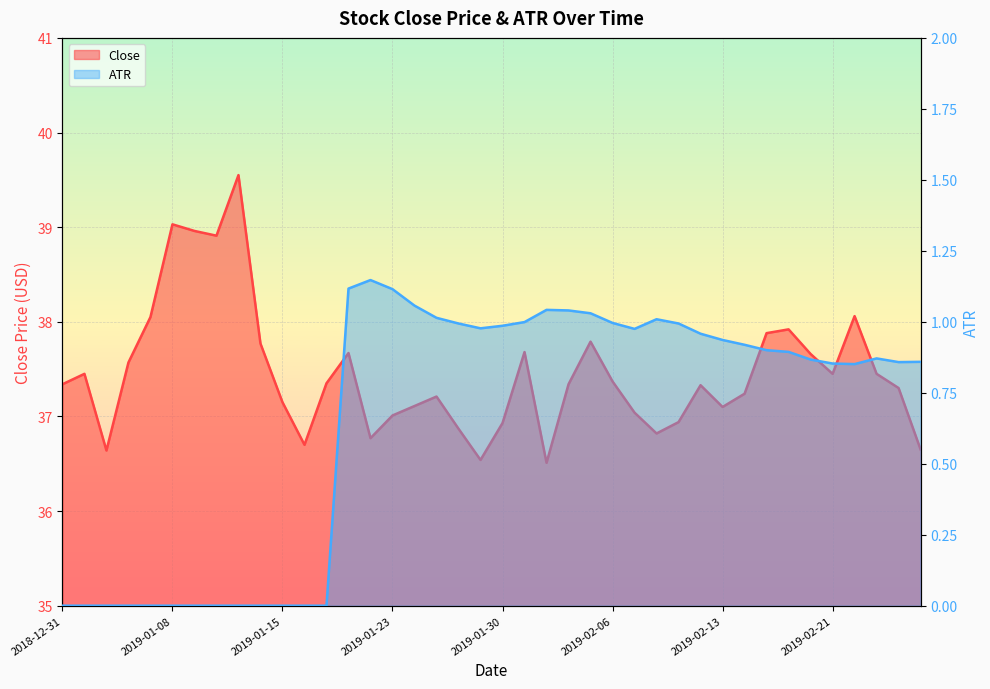

In Close, how many points are higher than both neighbors (excluding endpoints)?

10